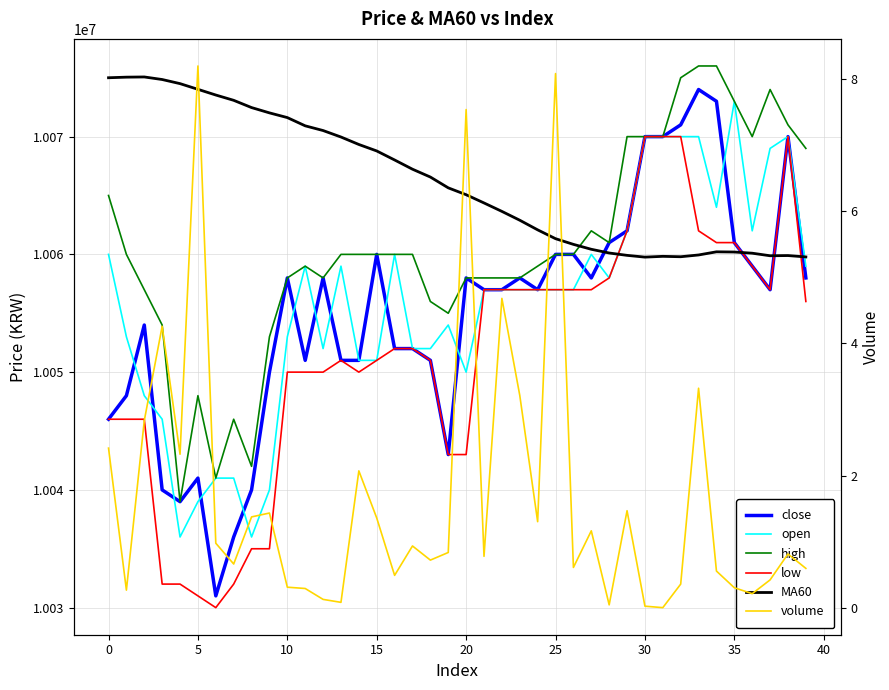

Reading right to left, extract all data points from this chart.

close: 10058000.0	10070000.0	10057000.0	10059000.0	10061000.0	10073000.0	10074000.0	10071000.0	10070000.0	10070000.0	10062000.0	10061000.0	10058000.0	10060000.0	10060000.0	10057000.0	10058000.0	10057000.0	10057000.0	10058000.0	10043000.0	10051000.0	10052000.0	10052000.0	10060000.0	10051000.0	10051000.0	10058000.0	10051000.0	10058000.0	10050000.0	10040000.0	10036000.0	10031000.0	10041000.0	10039000.0	10040000.0	10054000.0	10048000.0	10046000.0
open: 10059000.0	10070000.0	10069000.0	10062000.0	10073000.0	10064000.0	10070000.0	10070000.0	10070000.0	10070000.0	10062000.0	10058000.0	10060000.0	10057000.0	10057000.0	10057000.0	10057000.0	10057000.0	10057000.0	10050000.0	10054000.0	10052000.0	10052000.0	10060000.0	10051000.0	10051000.0	10059000.0	10052000.0	10059000.0	10053000.0	10040000.0	10036000.0	10041000.0	10041000.0	10039000.0	10036000.0	10046000.0	10048000.0	10053000.0	10060000.0
high: 10069000.0	10071000.0	10074000.0	10070000.0	10073000.0	10076000.0	10076000.0	10075000.0	10070000.0	10070000.0	10070000.0	10061000.0	10062000.0	10060000.0	10060000.0	10059000.0	10058000.0	10058000.0	10058000.0	10058000.0	10055000.0	10056000.0	10060000.0	10060000.0	10060000.0	10060000.0	10060000.0	10058000.0	10059000.0	10058000.0	10053000.0	10042000.0	10046000.0	10041000.0	10048000.0	10039000.0	10054000.0	10057000.0	10060000.0	10065000.0
low: 10056000.0	10070000.0	10057000.0	10059000.0	10061000.0	10061000.0	10062000.0	10070000.0	10070000.0	10070000.0	10062000.0	10058000.0	10057000.0	10057000.0	10057000.0	10057000.0	10057000.0	10057000.0	10057000.0	10043000.0	10043000.0	10051000.0	10052000.0	10052000.0	10051000.0	10050000.0	10051000.0	10050000.0	10050000.0	10050000.0	10035000.0	10035000.0	10032000.0	10030000.0	10031000.0	10032000.0	10032000.0	10046000.0	10046000.0	10046000.0
MA60: 10059783.0	10059900.0	10059883.0	10060100.0	10060200.0	10060217.0	10059950.0	10059800.0	10059833.0	10059767.0	10059917.0	10060117.0	10060433.0	10060850.0	10061333.0	10062083.0	10062900.0	10063650.0	10064367.0	10065067.0	10065650.0	10066567.0	10067233.0	10068017.0	10068783.0	10069333.0	10069967.0	10070517.0	10070917.0	10071617.0	10072017.0	10072467.0	10073083.0	10073533.0	10074017.0	10074500.0	10074850.0	10075067.0	10075050.0	10075000.0
volume: 0.6	0.8	0.4	0.2	0.3	0.6	3.3	0.4	0.0	0.0	1.5	0.0	1.2	0.6	8.1	1.3	3.2	4.7	0.8	7.5	0.8	0.7	0.9	0.5	1.4	2.1	0.1	0.1	0.3	0.3	1.4	1.4	0.7	1.0	8.2	2.3	4.3	2.8	0.3	2.4